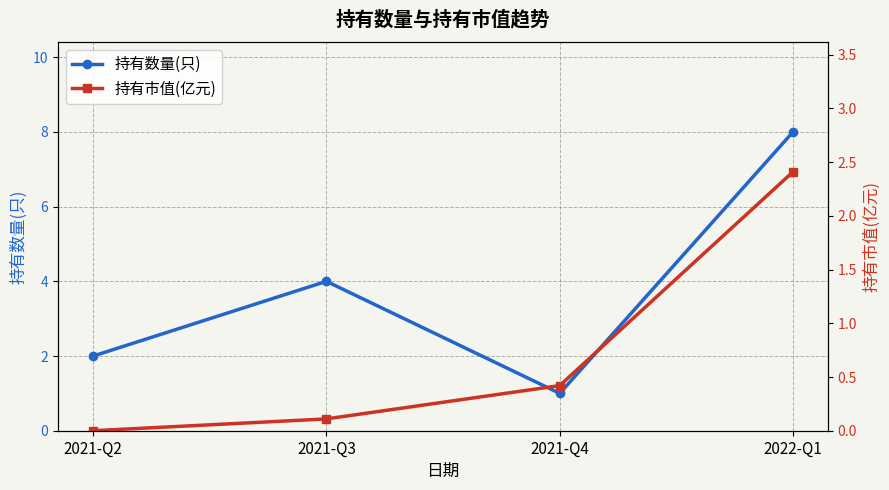

At which category does 持有数量(只) reach its first local peak?

2021-Q3